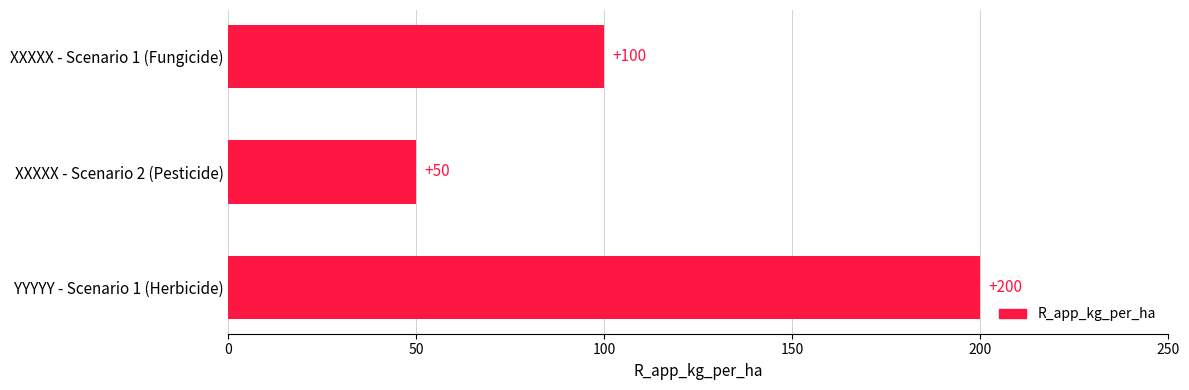

Which has a higher value, XXXXX - Scenario 2 (Pesticide) or XXXXX - Scenario 1 (Fungicide)?

XXXXX - Scenario 1 (Fungicide)